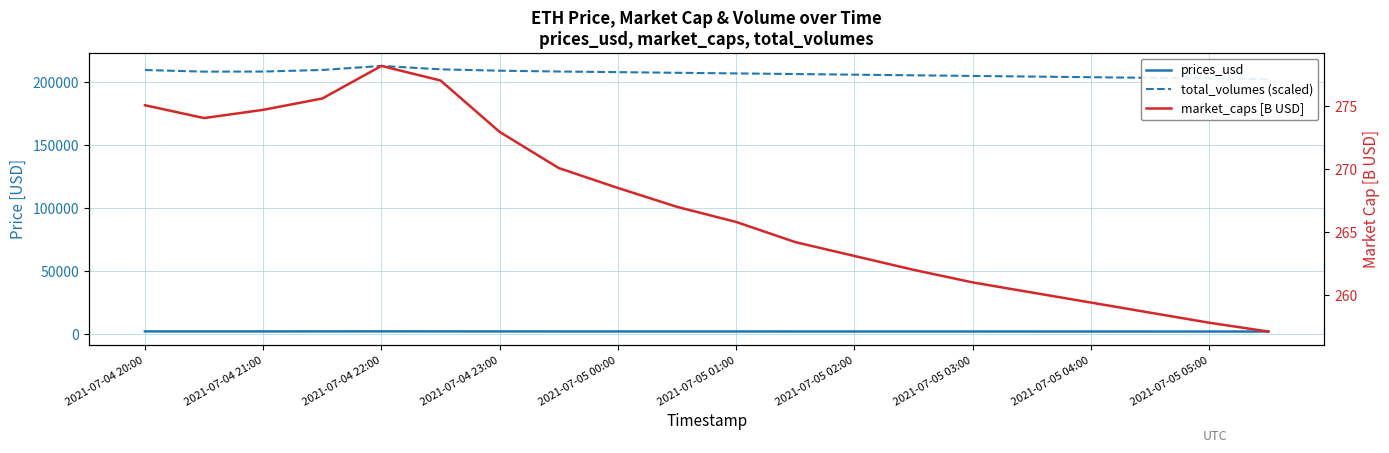

What is the value of the prices_usd point at the 18th from the left?

2265.1